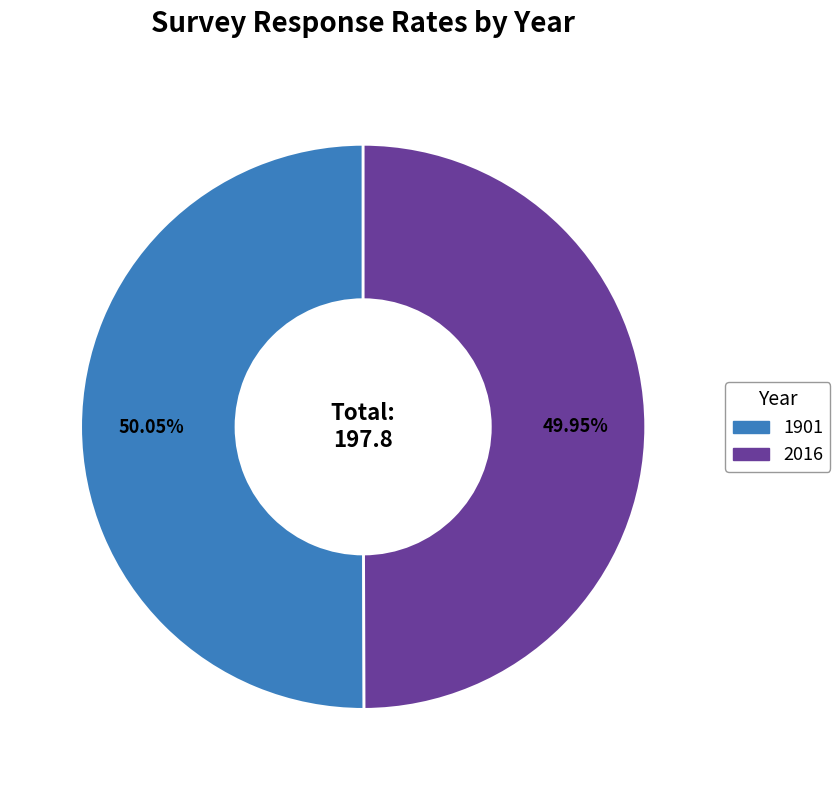

How many slices are in this pie chart?

2